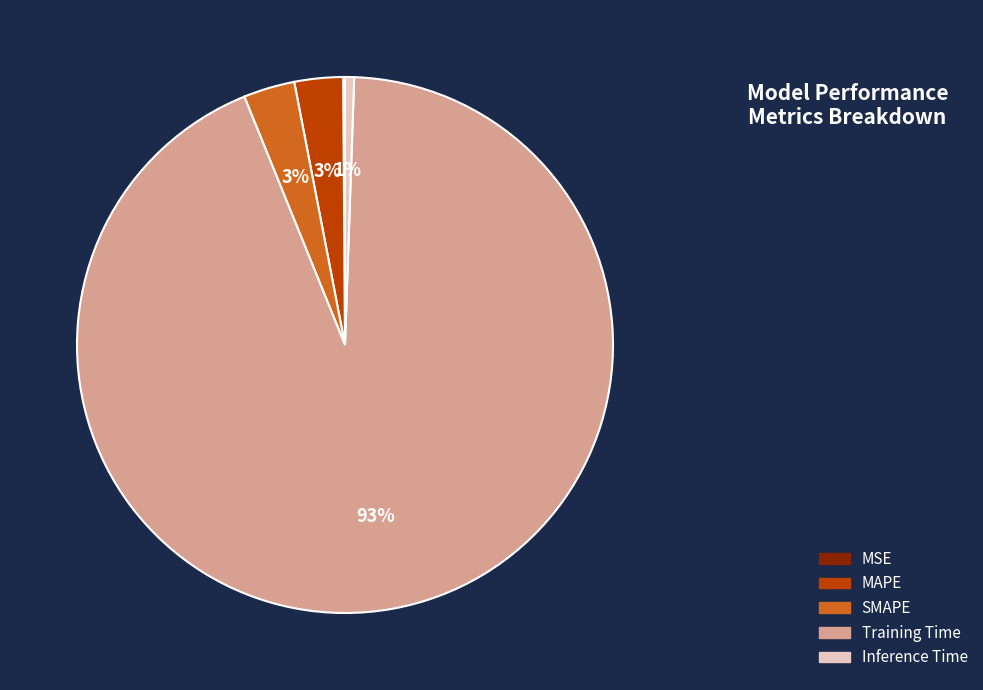

To the nearest percent, what is the average slice percentage?

20%